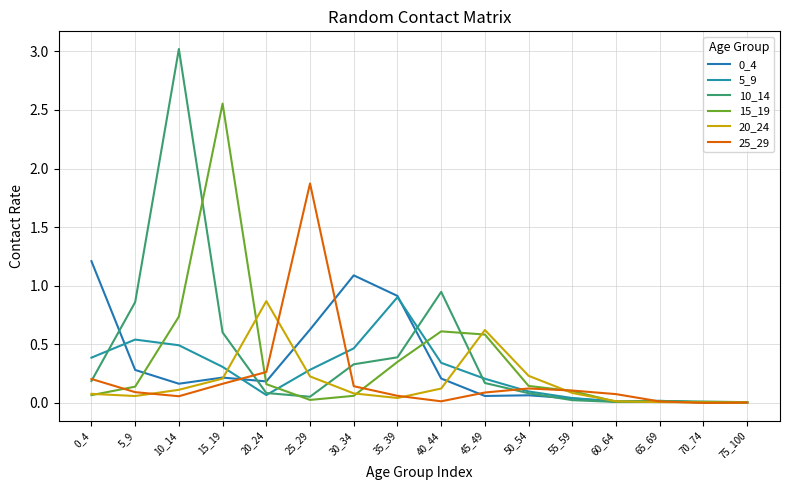

At how many categories does at least one series exceed 1?

5